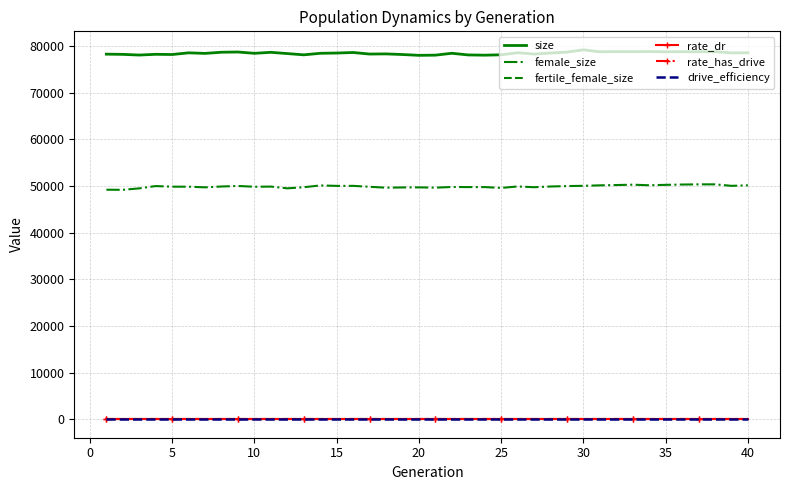

At how many categories does at least one series exceed 34367?

40